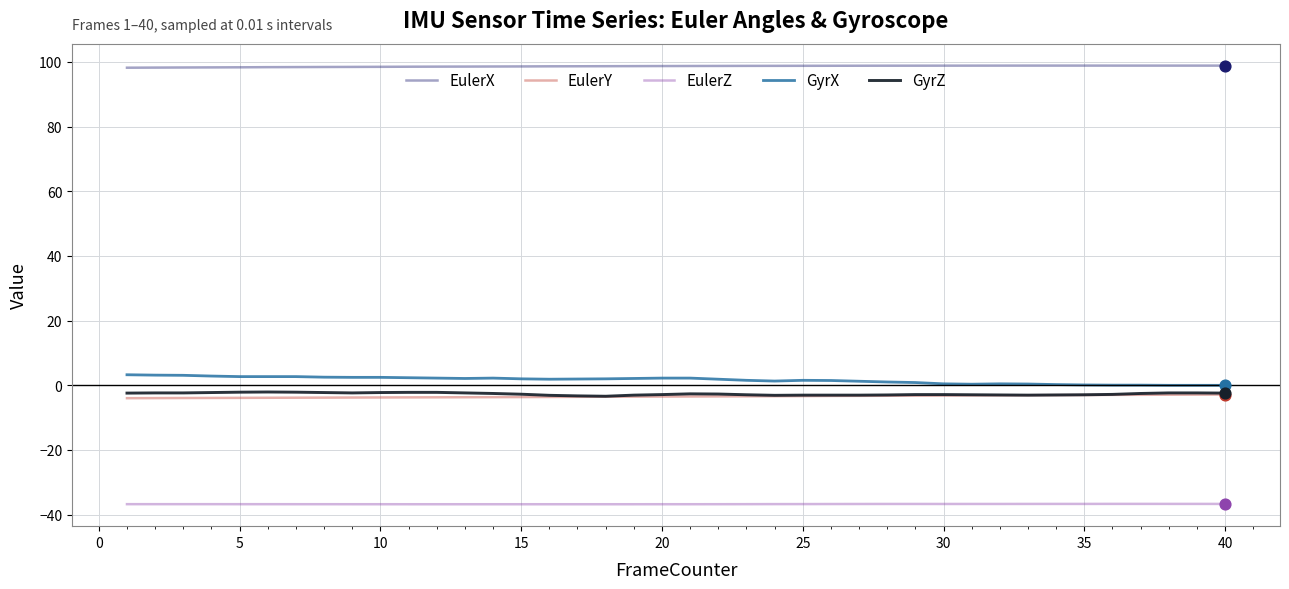

True or false: EulerZ and EulerY intersect in this chart.

False